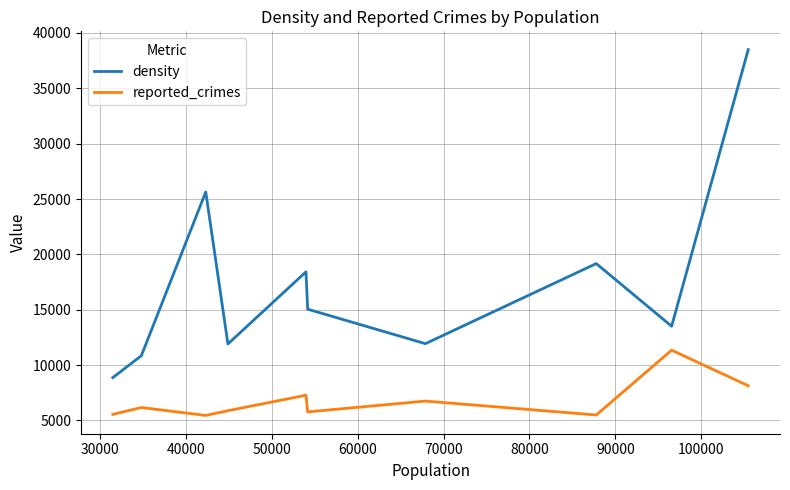

List the series in order of their peak value, lowest first.

reported_crimes, density